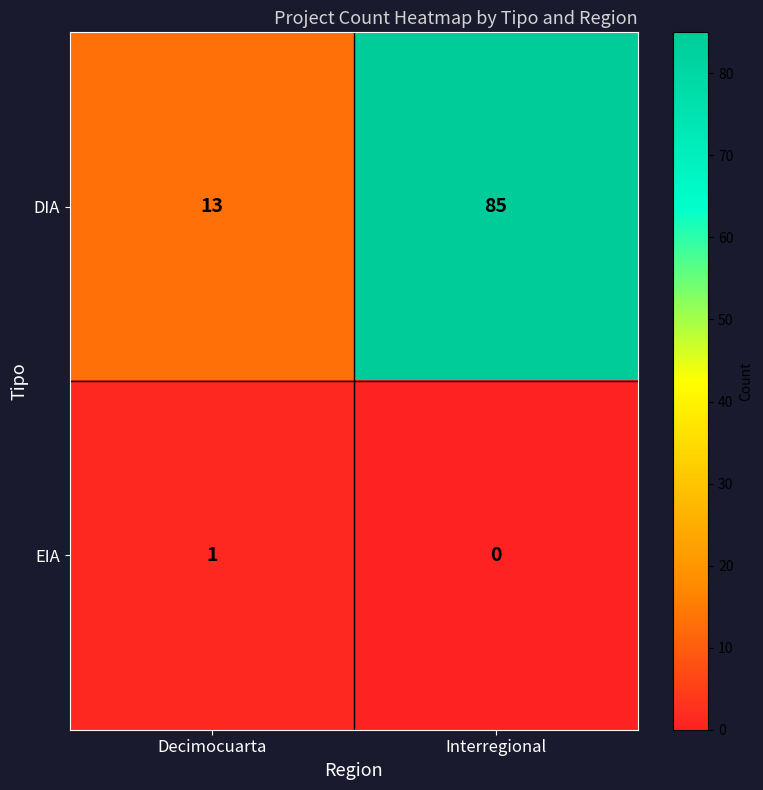

How many categories are shown in the chart?

2